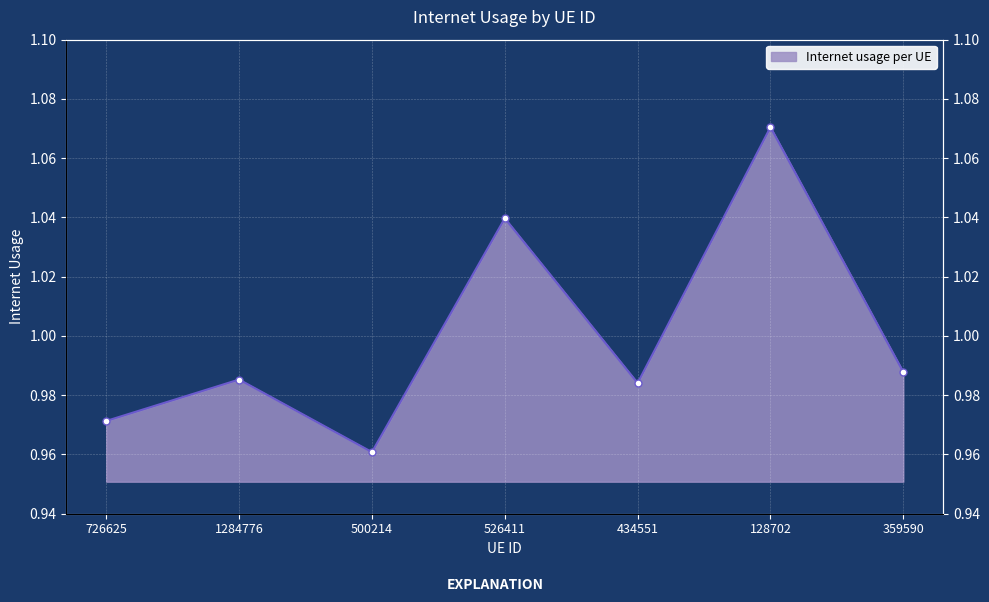

Reading right to left, list all the values displayed in this chart.

359590=1.0	128702=1.1	434551=1.0	526411=1.0	500214=1.0	1284776=1.0	726625=1.0